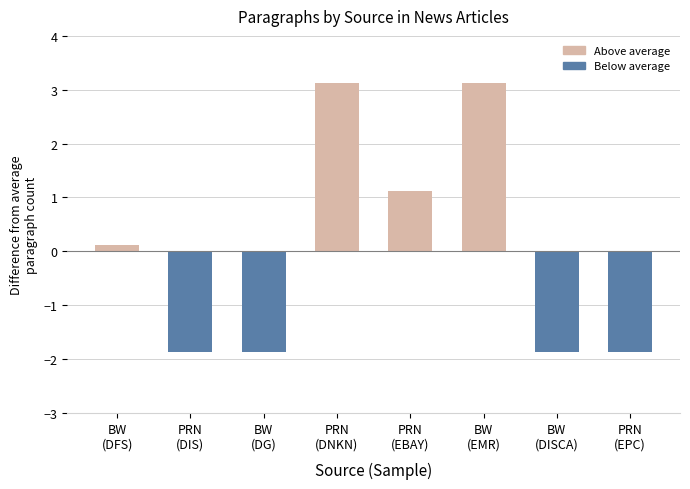

What is the value of the 7th bar from the left?

-1.9